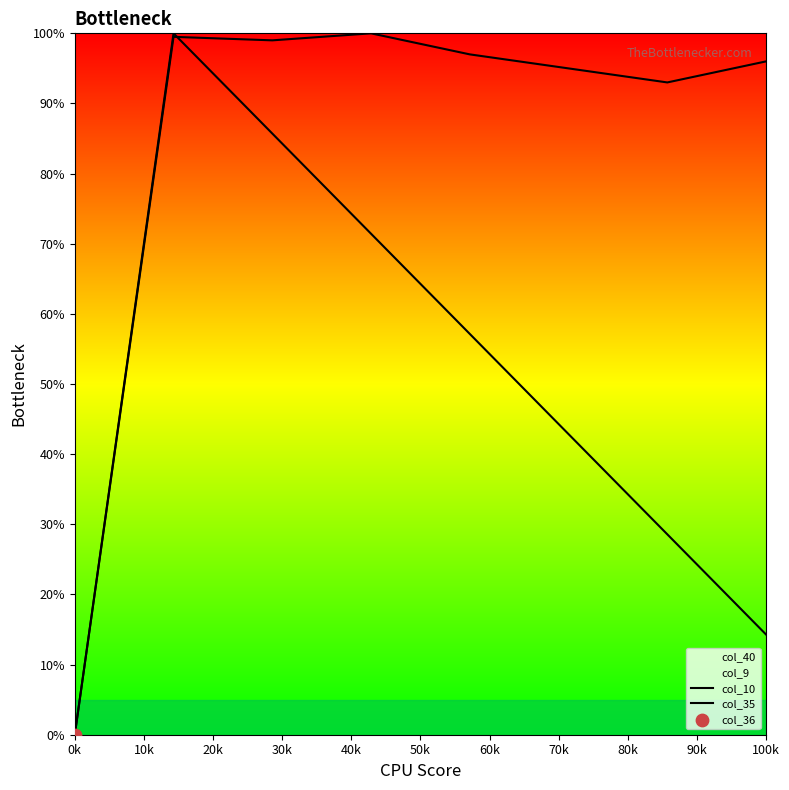

At how many categories does at least one series exceed 77?

7